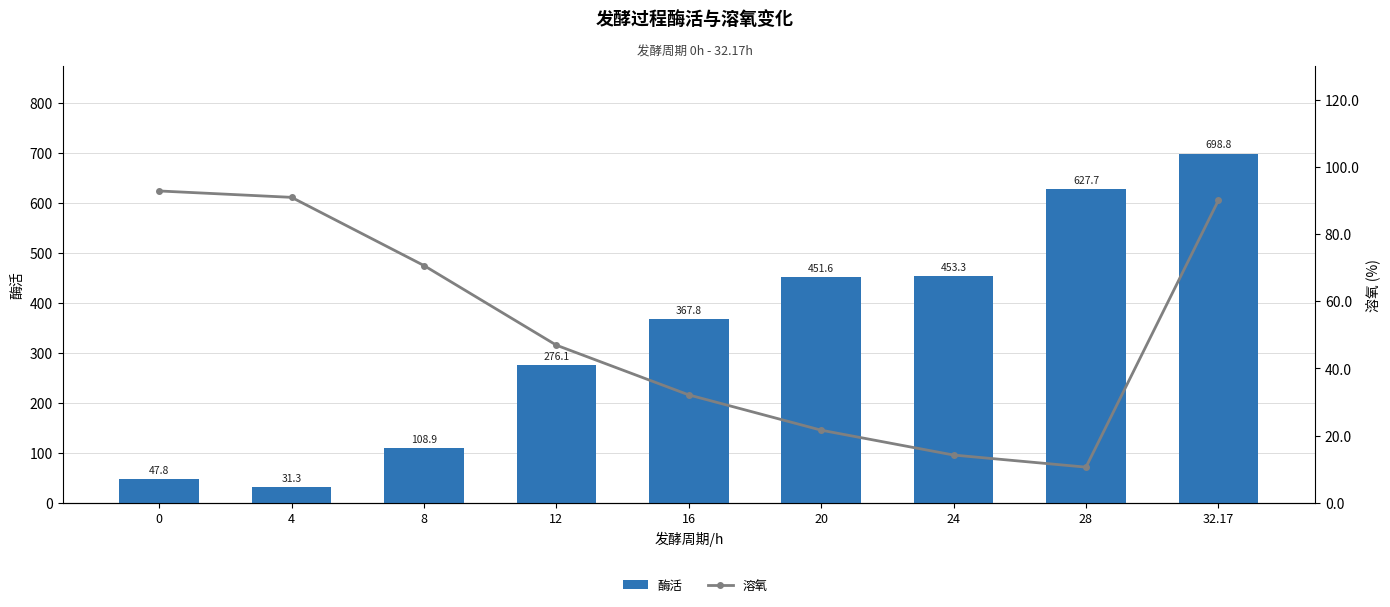

Count the number of data series in this chart.

2